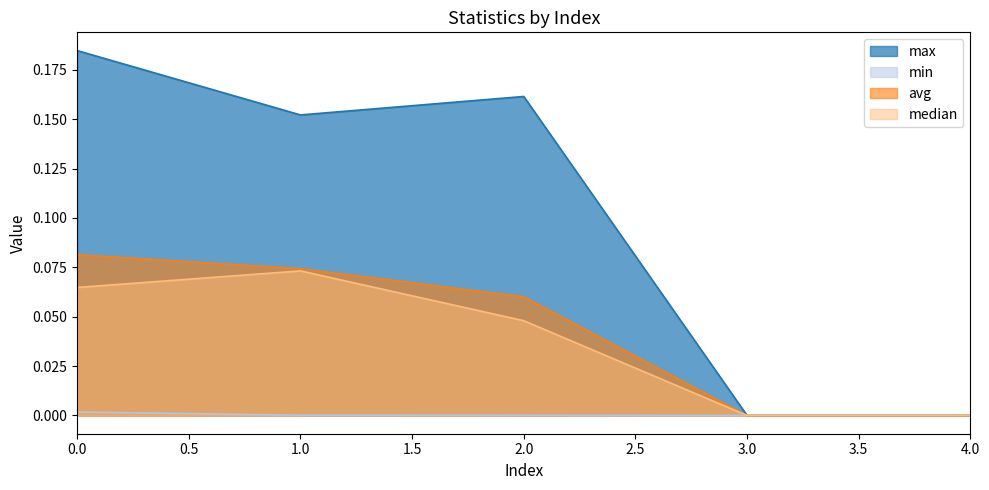

Does the chart display data point markers on the line(s)?

No